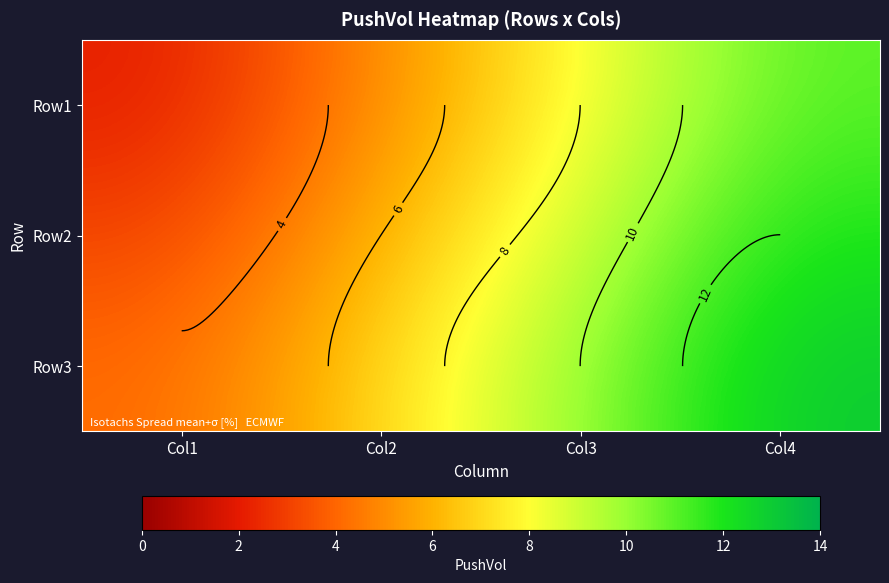

Which label corresponds to the largest value in the chart?

Col4